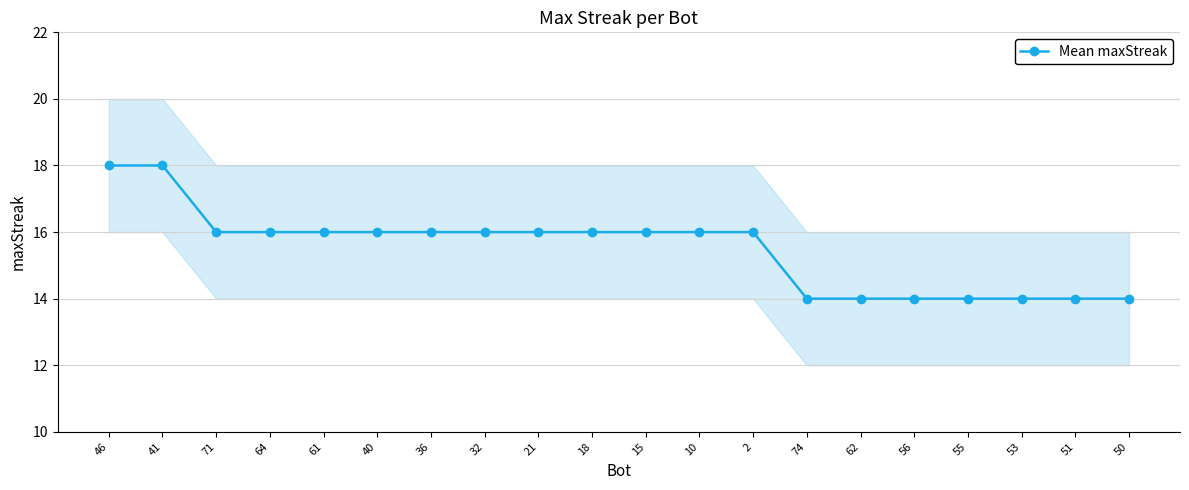

Where does the data first go above 16?

46